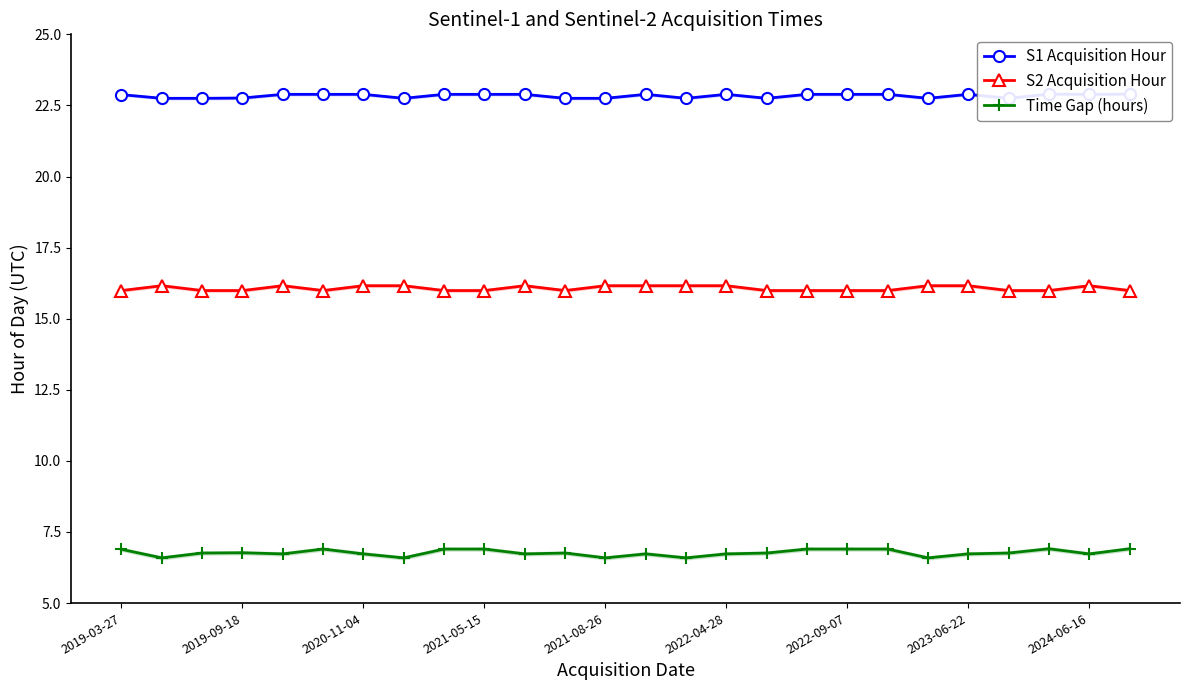

What are all the series names shown in the legend?

S1 Acquisition Hour, S2 Acquisition Hour, Time Gap (hours)